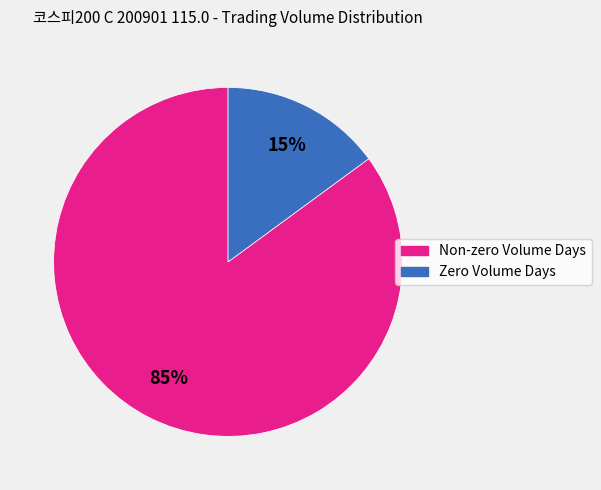

Is there any slice that represents more than half of the pie?

Yes